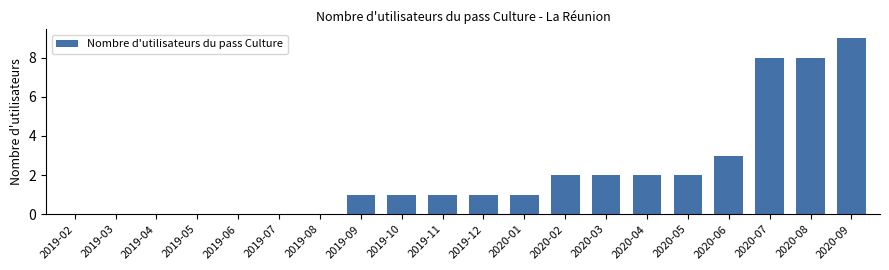

Between 2019-09 and 2020-04, which is larger?

2020-04